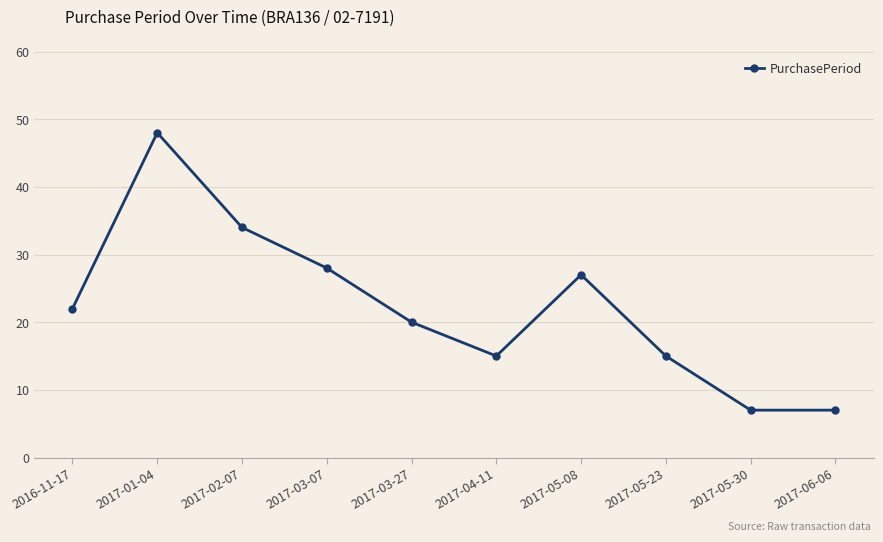

The chart shows a value of 48 at 2017-01-04. True or false?

True